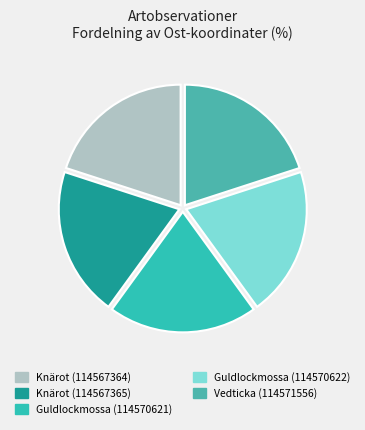

Is it true that Knärot (114567364) is 20% of the pie?

True